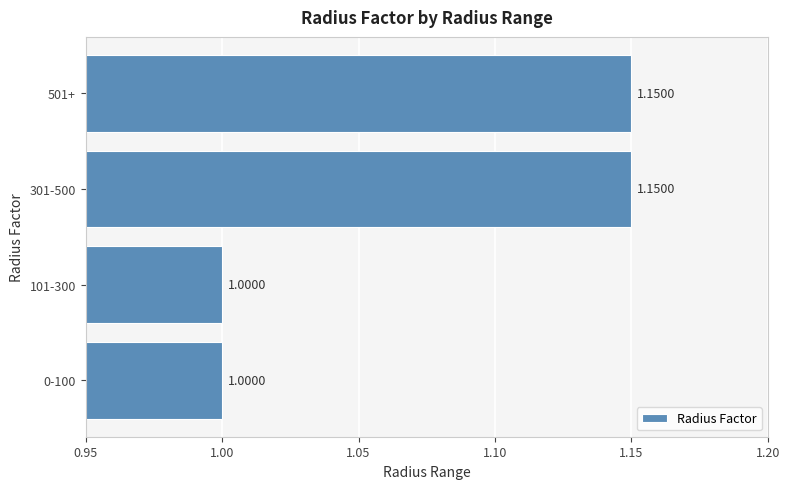

How many data points are above 1?

2